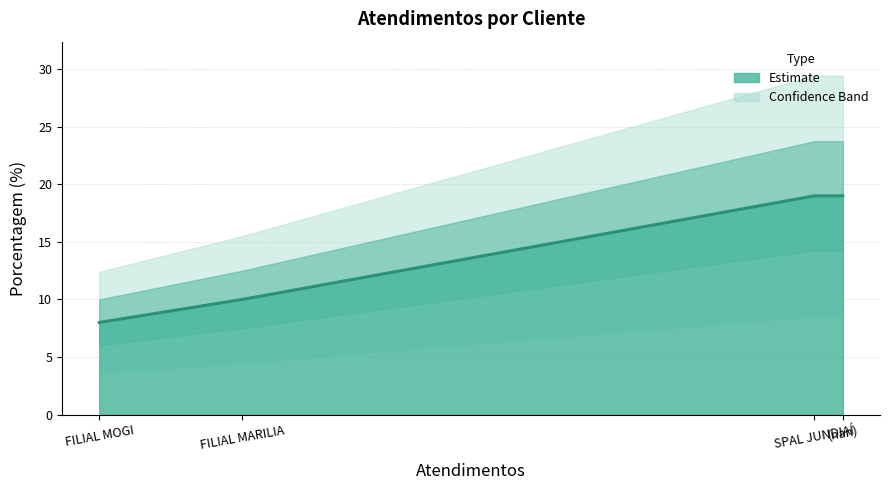

Read the value at (nan).

19